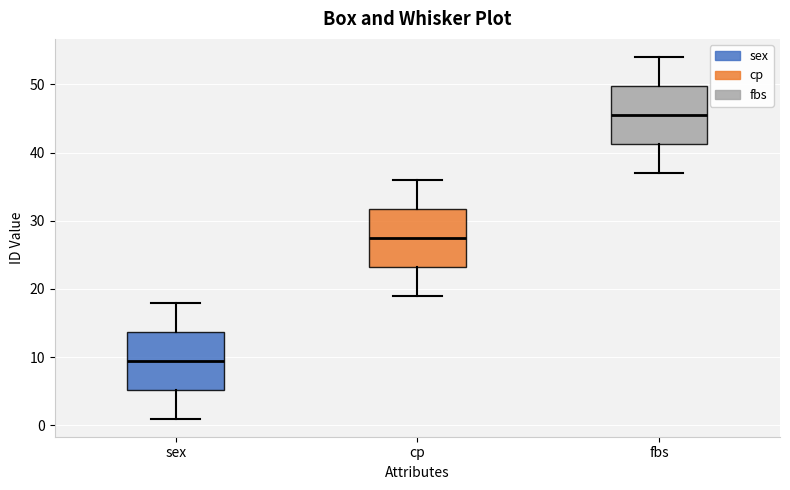

Reading left to right, read every box against the y-axis: the position of its median line, the range the box covers, and the ends of its whiskers. The values are not printed on the chart, so give them approximately, as read against the axis.

sex: median 10, box 5 to 14, whiskers 1 to 18
cp: median 28, box 23 to 32, whiskers 19 to 36
fbs: median 46, box 41 to 50, whiskers 37 to 54